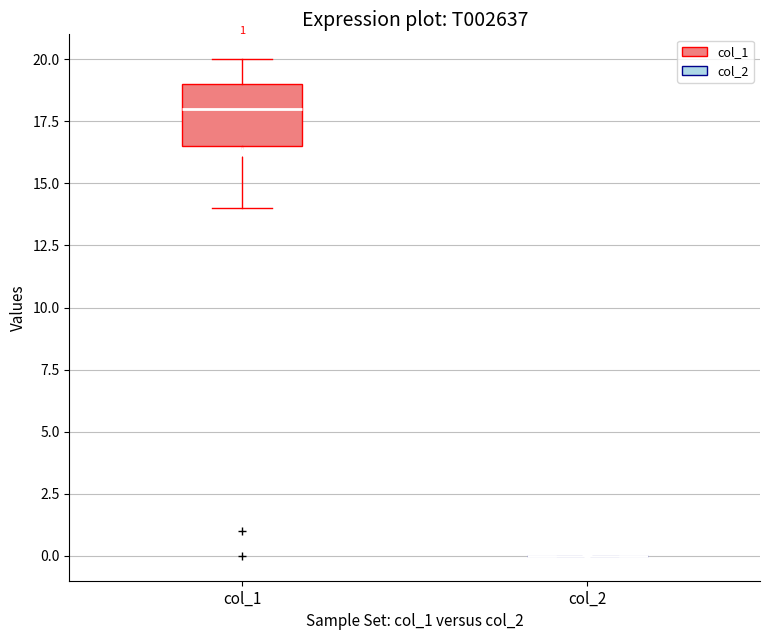

Comparing the boxes themselves (not the whiskers), which one is the tallest?

col_1